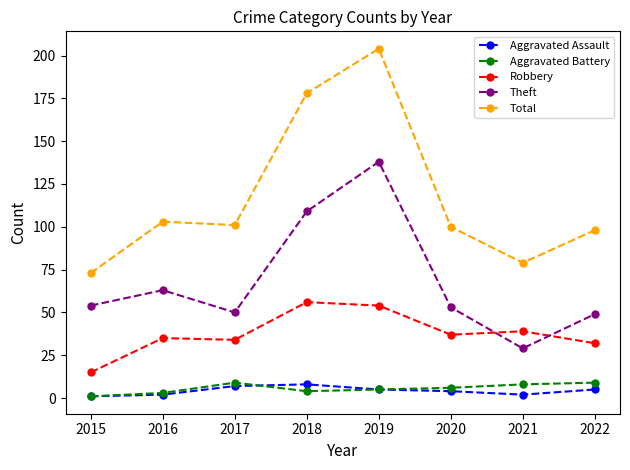

True or false: Aggravated Battery and Robbery cross at least once.

False